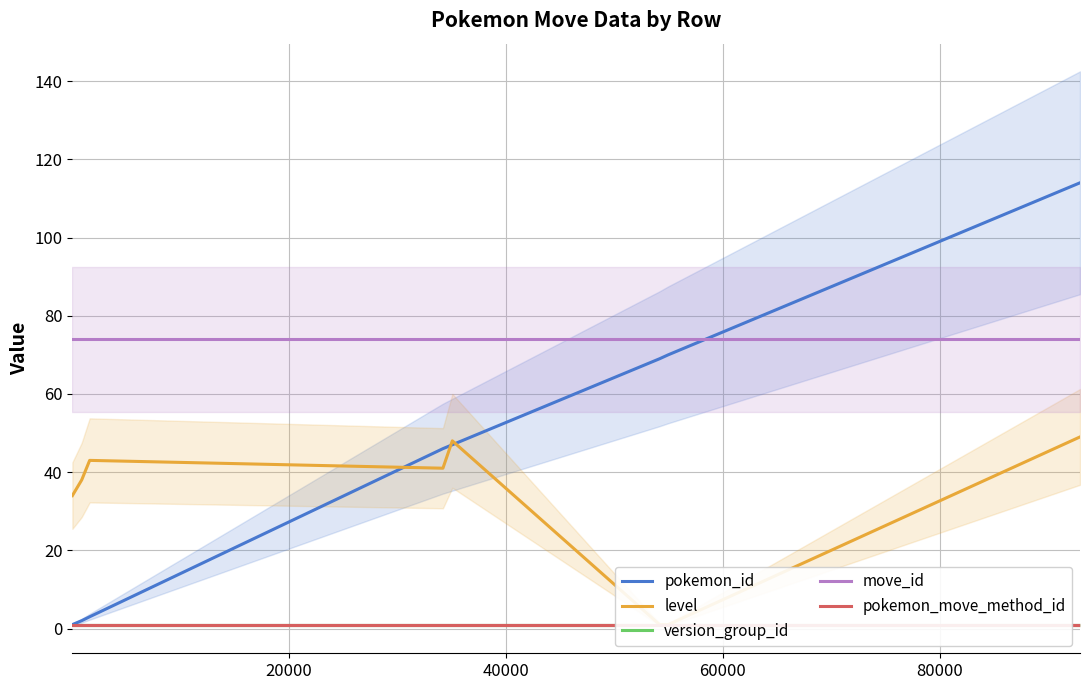

True or false: pokemon_id and move_id intersect in this chart.

True